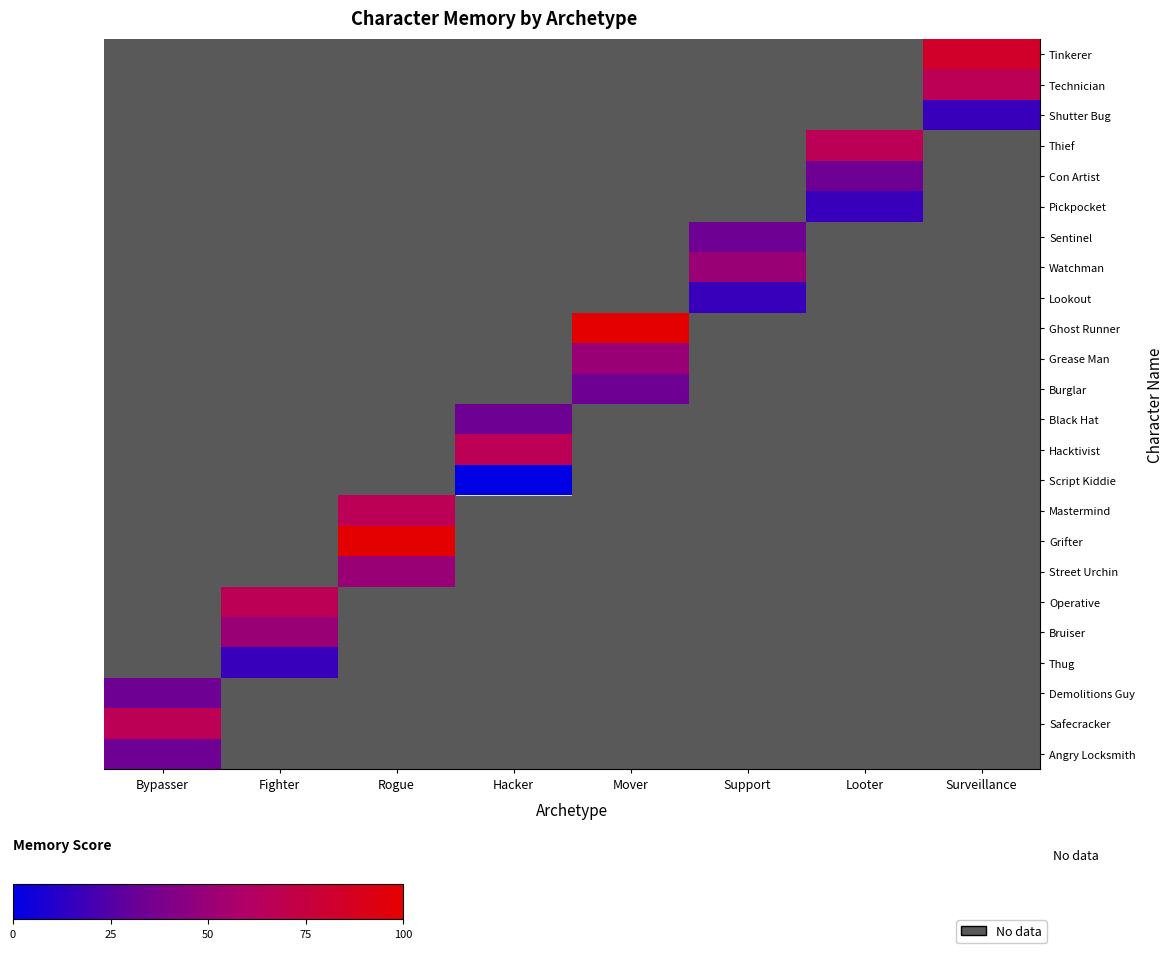

How many categories are shown in the chart?

8